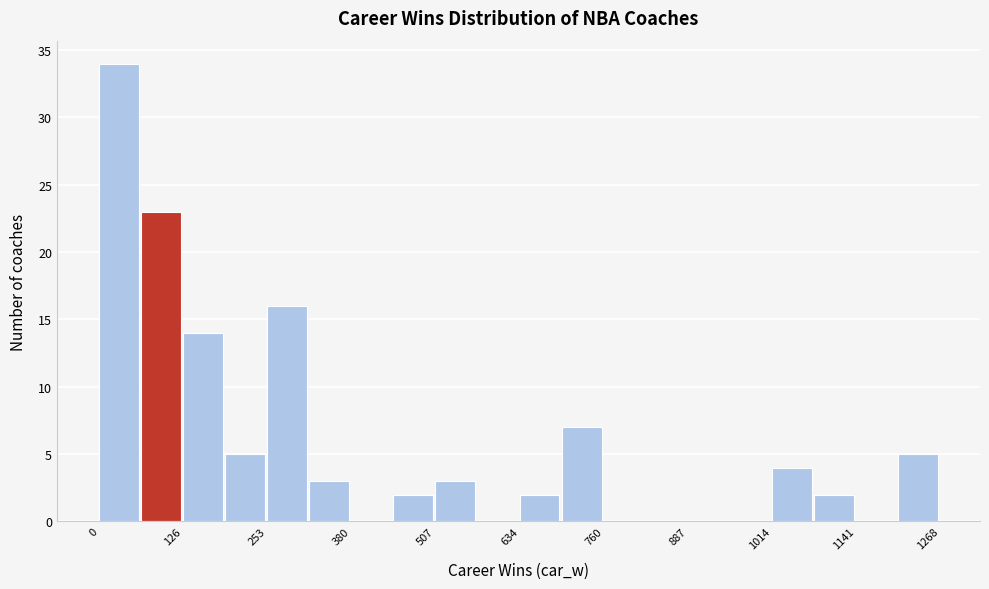

Read against the x-axis, roughly where is the centre of the tallest bar?

40